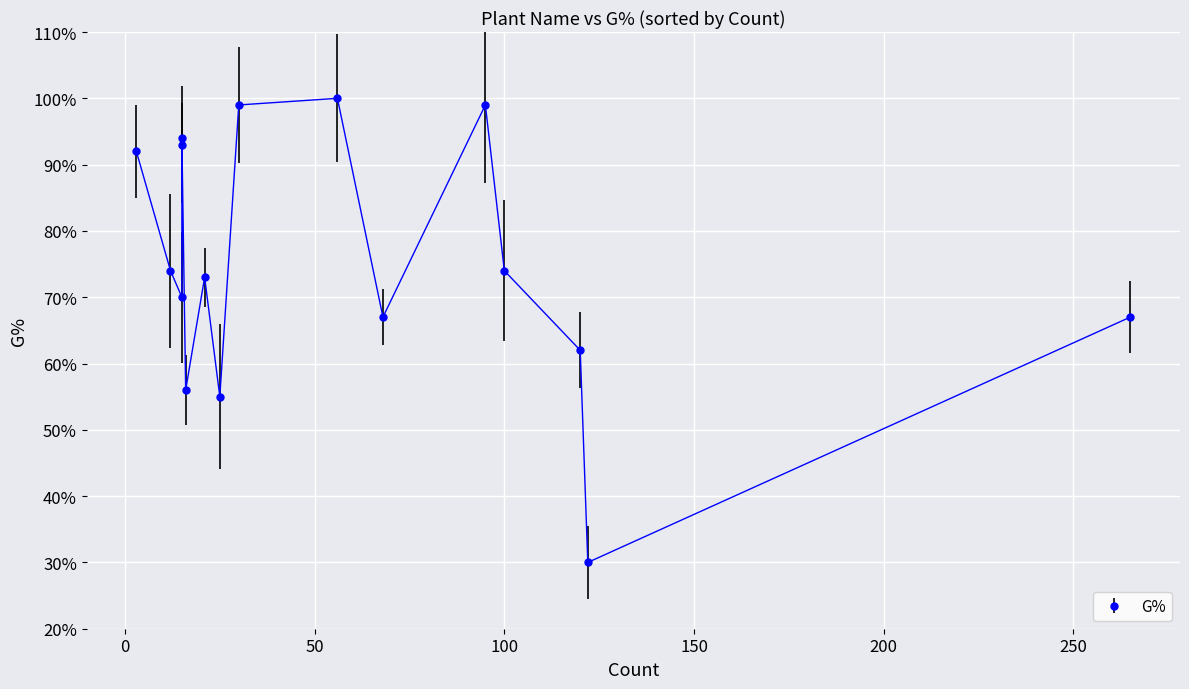

What is the smallest value displayed?

30